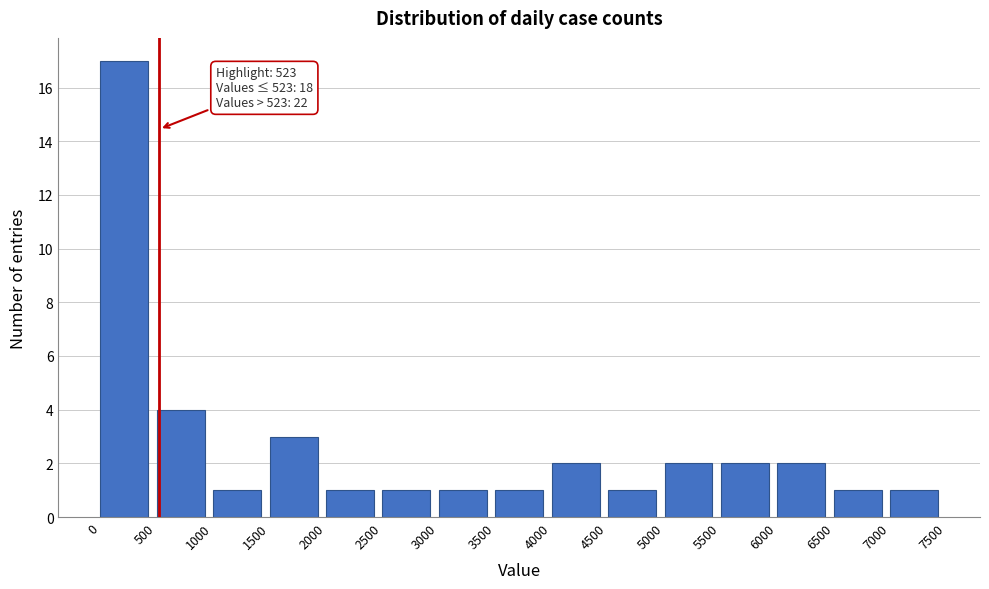

Over which range of the x-axis is the bar tallest?

0 to 500